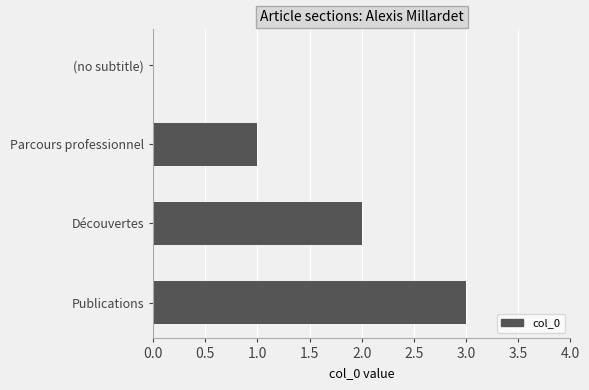

How many values are between 1 and 3?

3